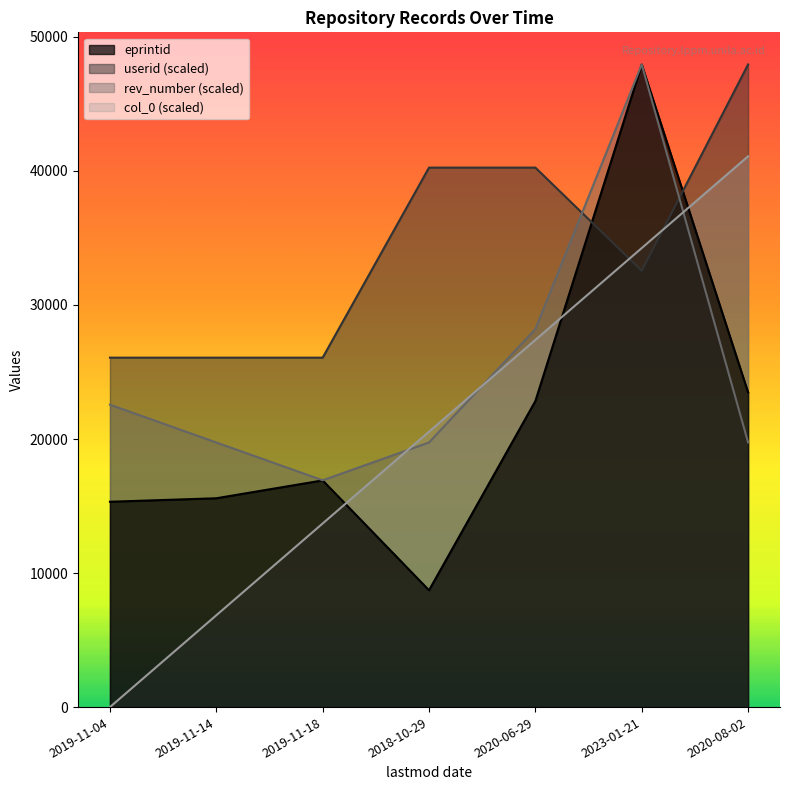

What are all the series names shown in the legend?

eprintid, userid (scaled), rev_number (scaled), col_0 (scaled)